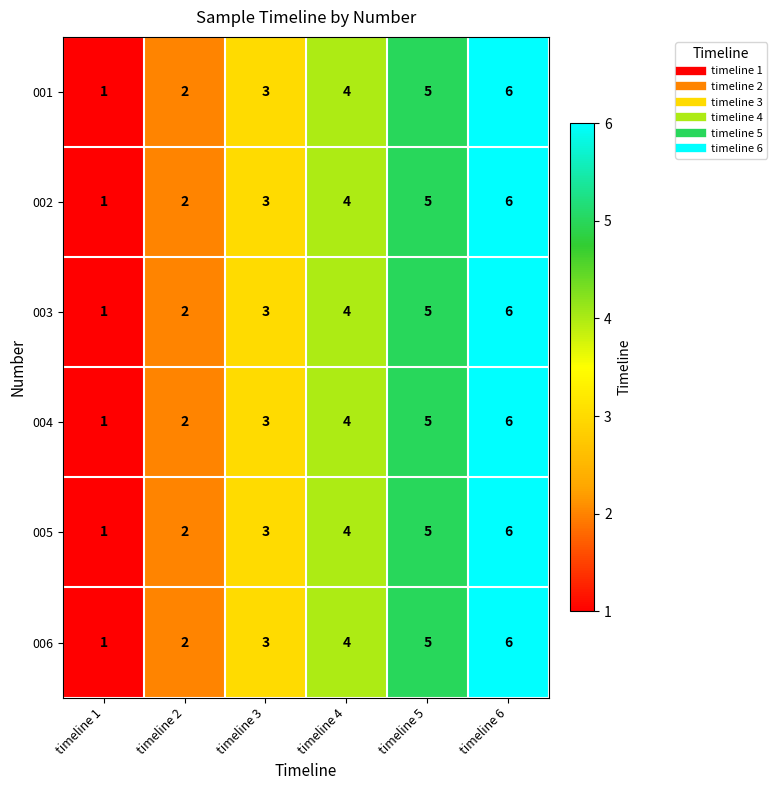

Rank the categories by 002 value from highest to lowest.

timeline 6, timeline 5, timeline 4, timeline 3, timeline 2, timeline 1